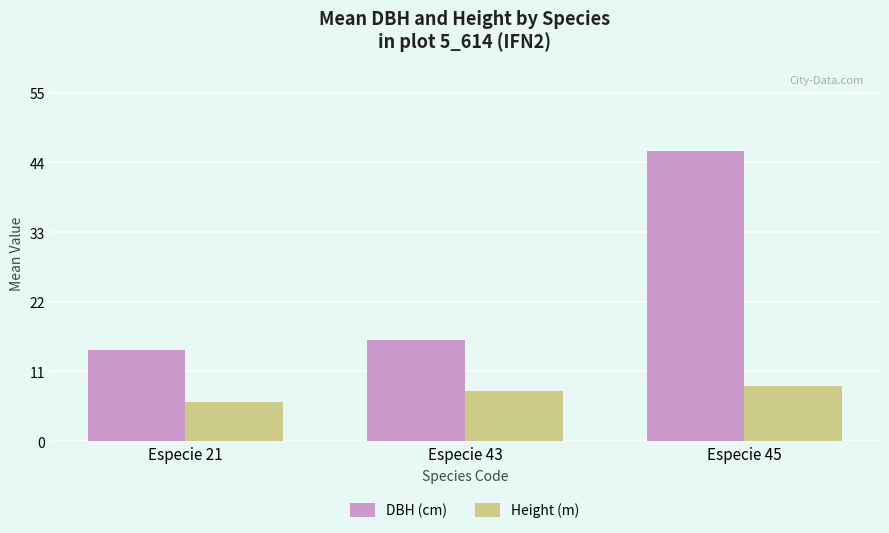

What is the sum of all DBH (cm) values?

76.8